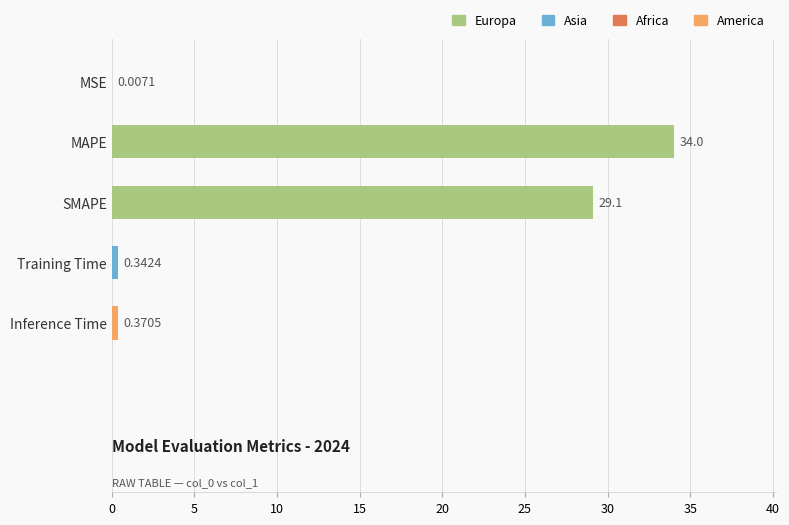

At which label is the value closest to 17?

SMAPE